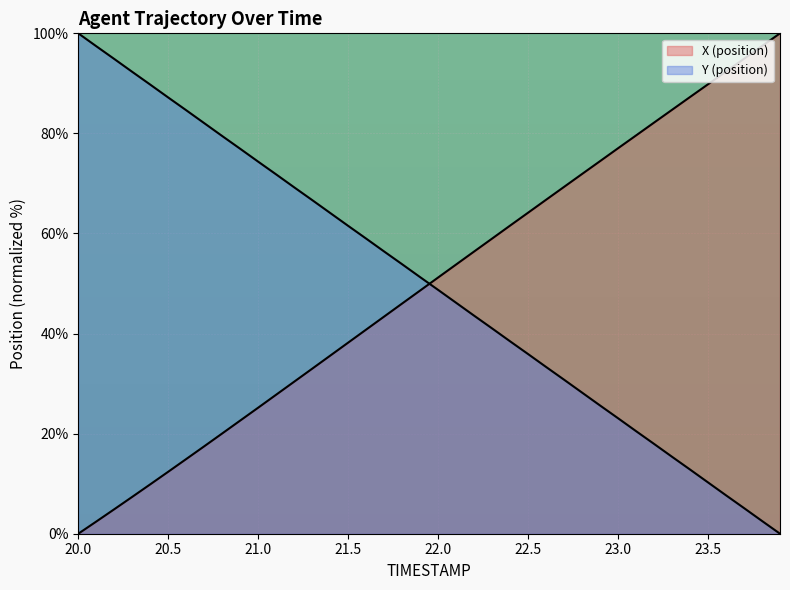

What position from the left is 22.7?

28